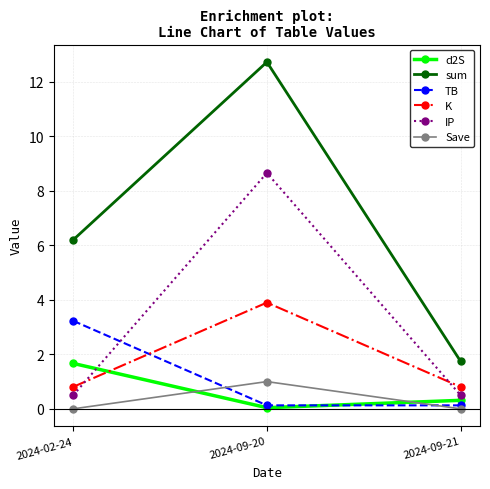

What is the difference between the highest and lowest values at 2024-09-20?

12.7